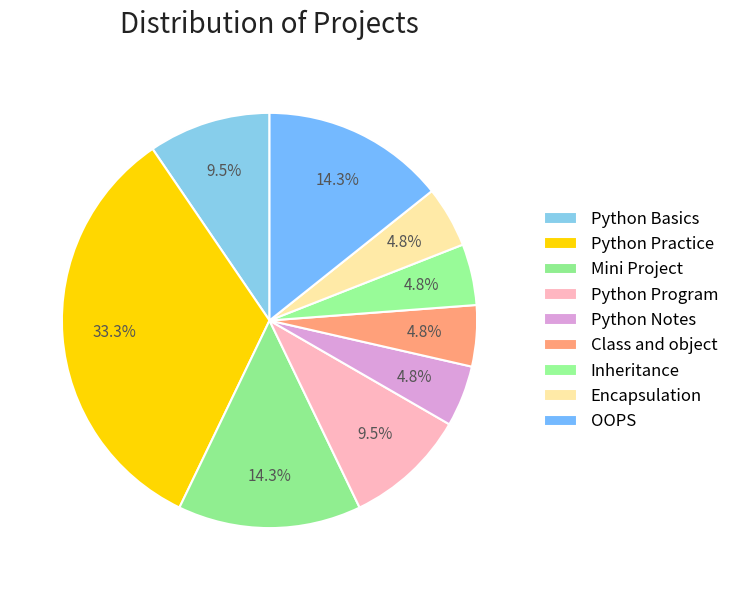

Does Inheritance represent more than half of the total?

No